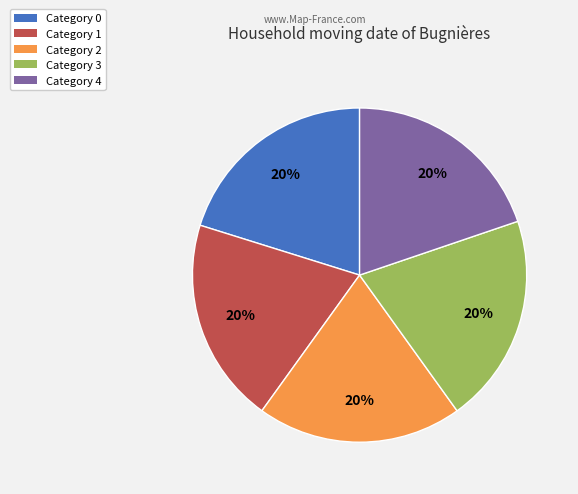

Do Category 3 and Category 2 together represent more than half of the pie?

No